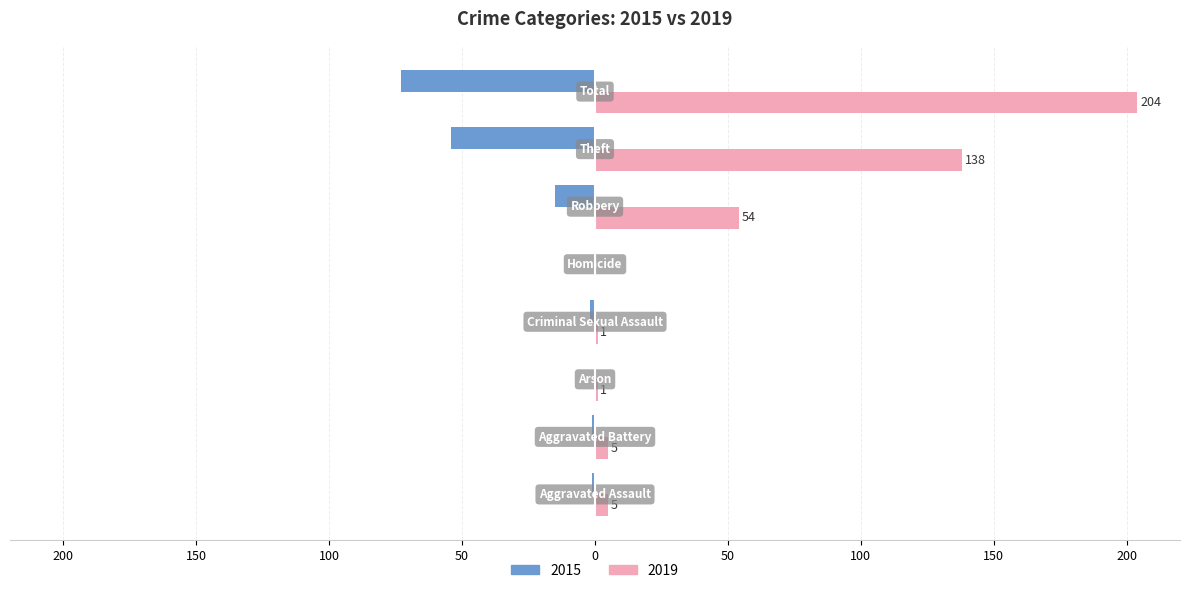

What is the greatest value displayed?

204